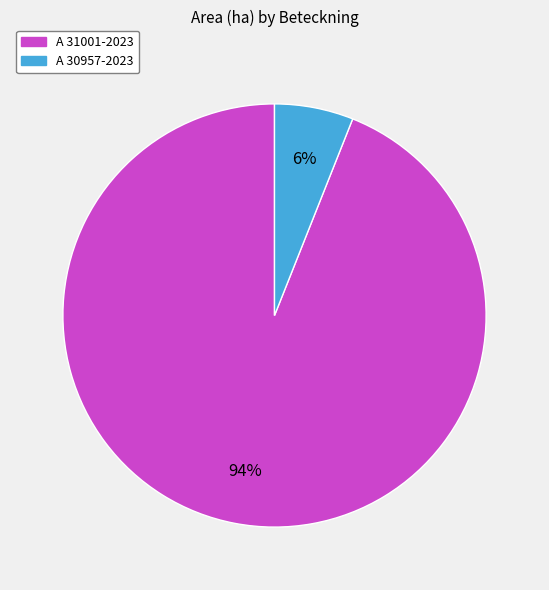

How many slices are in this pie chart?

2